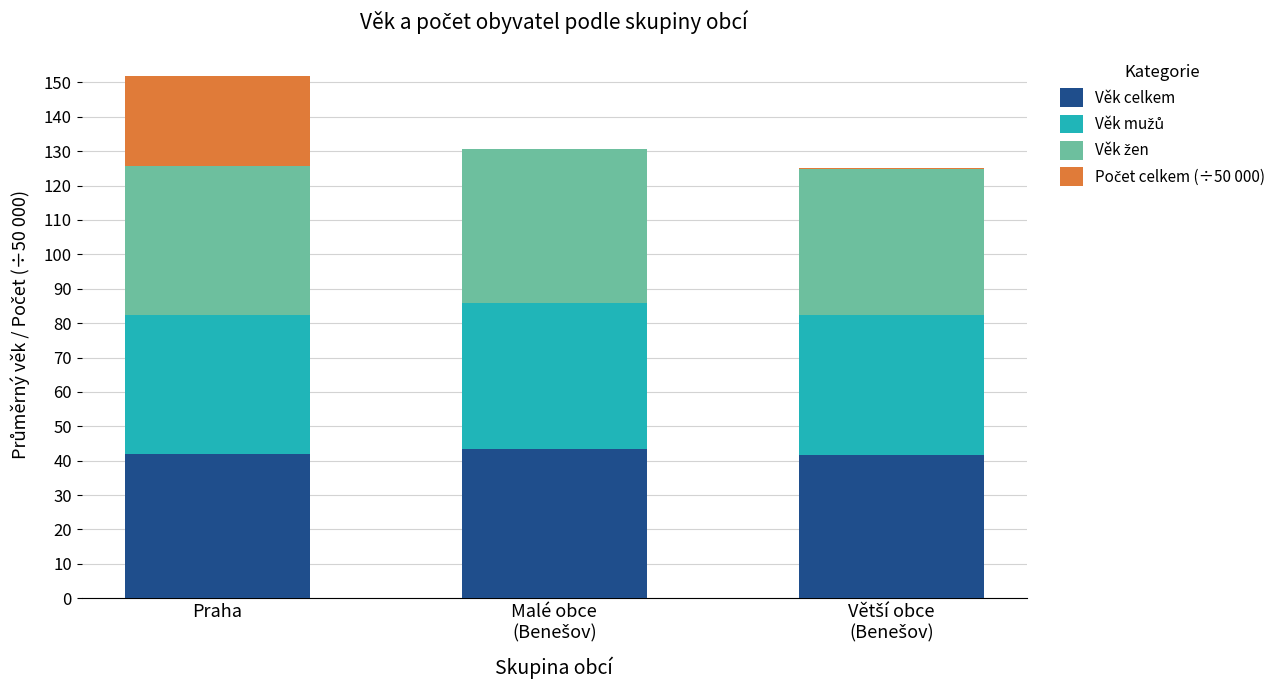

What is the maximum value for Věk celkem?

43.5